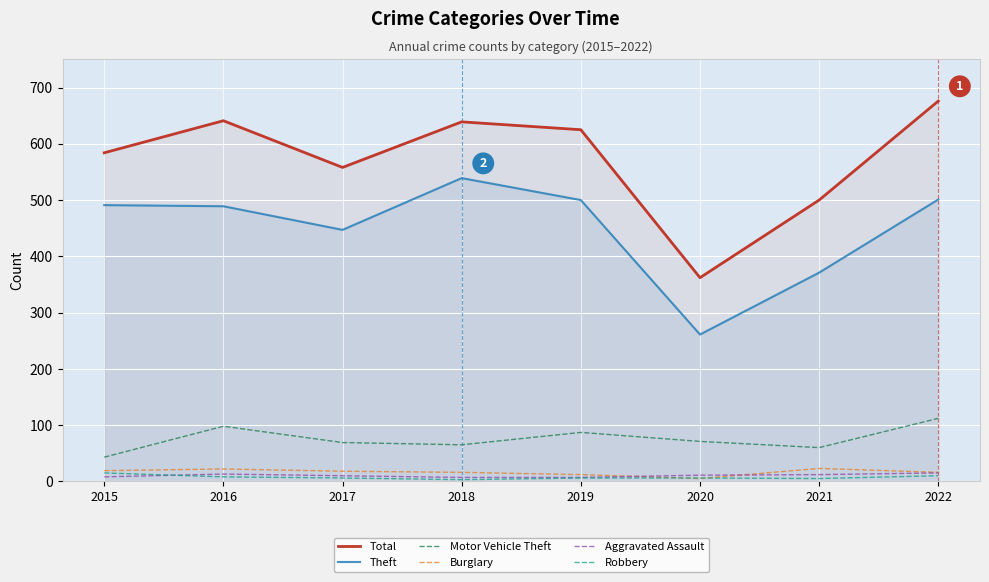

True or false: Theft and Aggravated Assault cross at least once.

False